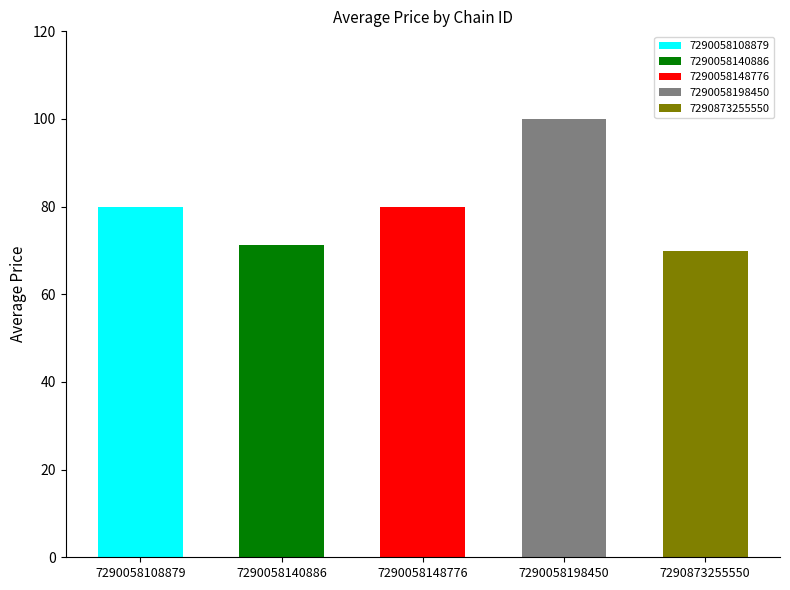

Read the value at 7290058148776.

79.9